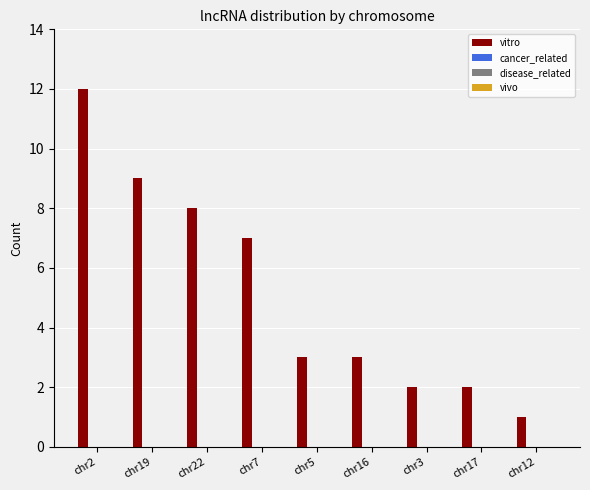

What is the greatest value displayed?

12